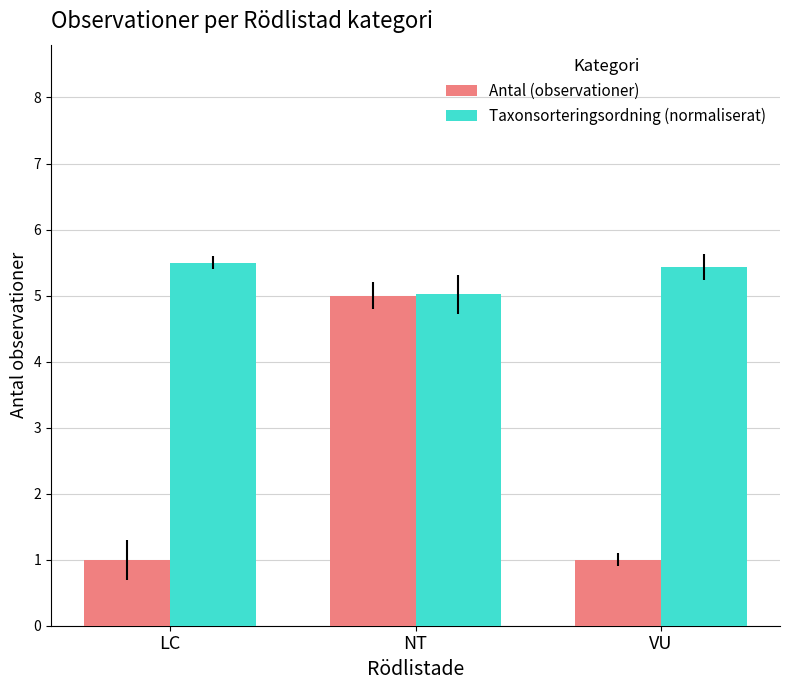

What is the difference between the highest and lowest values at VU?

4.4